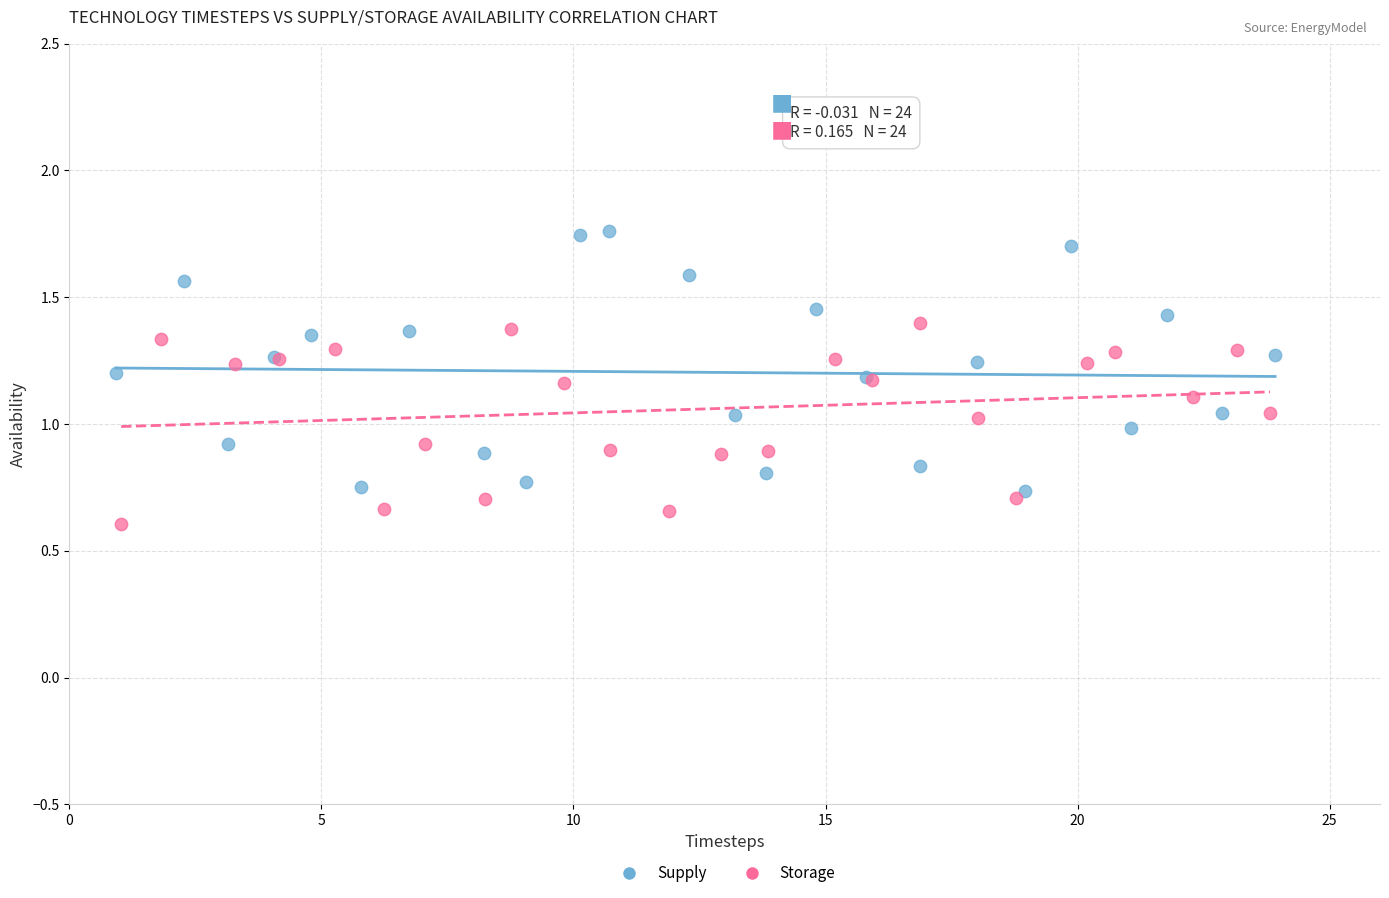

What are all the series names shown in the legend?

Supply, Storage